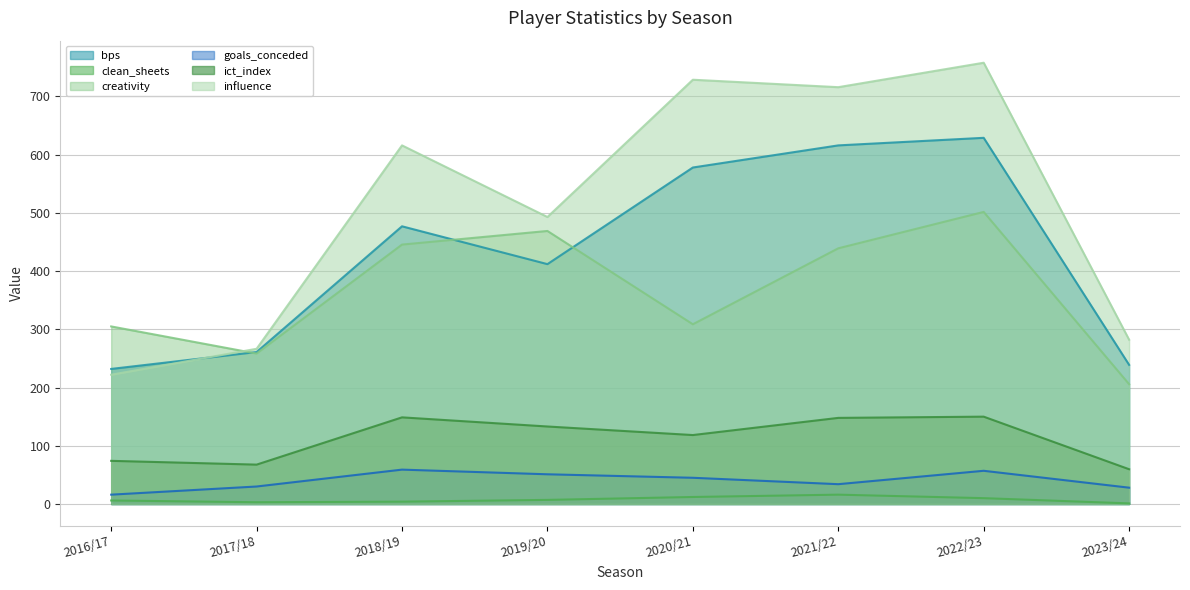

Reading right to left, what are all the values shown in this chart?

bps: 2023/24=239.0	2022/23=629.0	2021/22=616.0	2020/21=578.0	2019/20=412.0	2018/19=477.0	2017/18=261.0	2016/17=232.0
clean_sheets: 2023/24=1.0	2022/23=10.0	2021/22=16.0	2020/21=12.0	2019/20=7.0	2018/19=4.0	2017/18=3.0	2016/17=6.0
creativity: 2023/24=205.8	2022/23=501.7	2021/22=439.2	2020/21=308.7	2019/20=469.0	2018/19=445.6	2017/18=258.4	2016/17=305.0
goals_conceded: 2023/24=28.0	2022/23=57.0	2021/22=34.0	2020/21=45.0	2019/20=51.0	2018/19=59.0	2017/18=30.0	2016/17=16.0
ict_index: 2023/24=59.7	2022/23=150.0	2021/22=147.9	2020/21=118.4	2019/20=133.1	2018/19=148.8	2017/18=67.6	2016/17=74.1
influence: 2023/24=282.2	2022/23=758.0	2021/22=716.0	2020/21=728.8	2019/20=493.0	2018/19=616.0	2017/18=266.6	2016/17=222.0